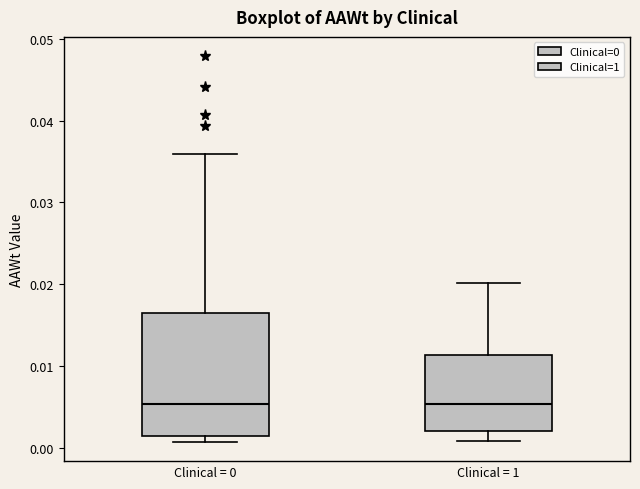

Which box is the tallest, from its lower edge to its upper edge?

Clinical = 0